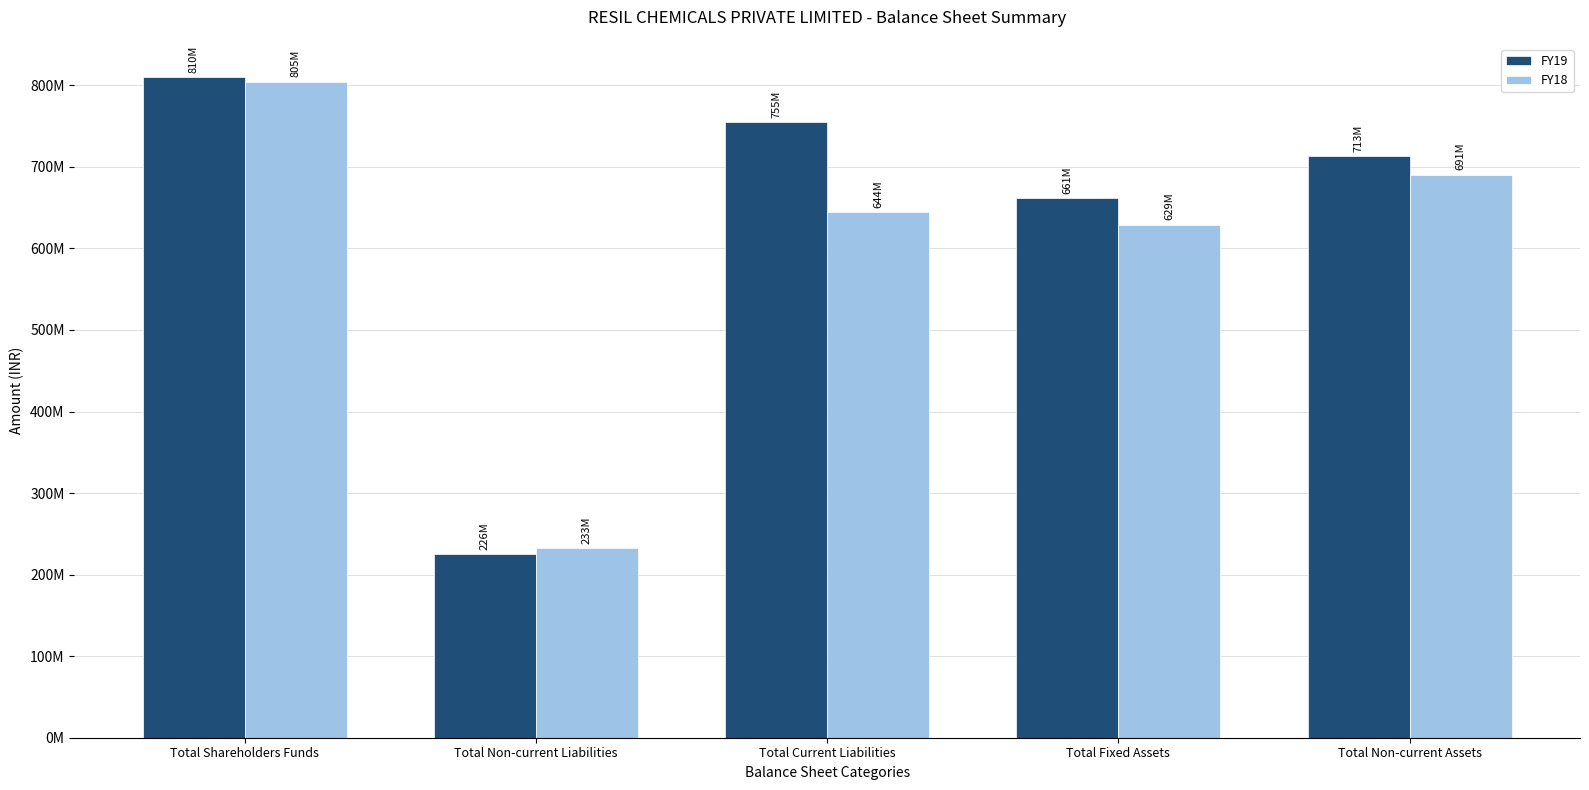

Are the bars horizontal?

No